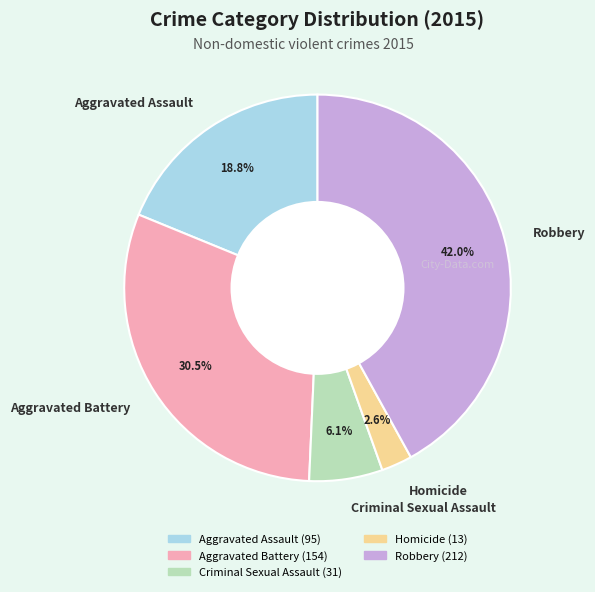

How many segments does this pie chart have?

5